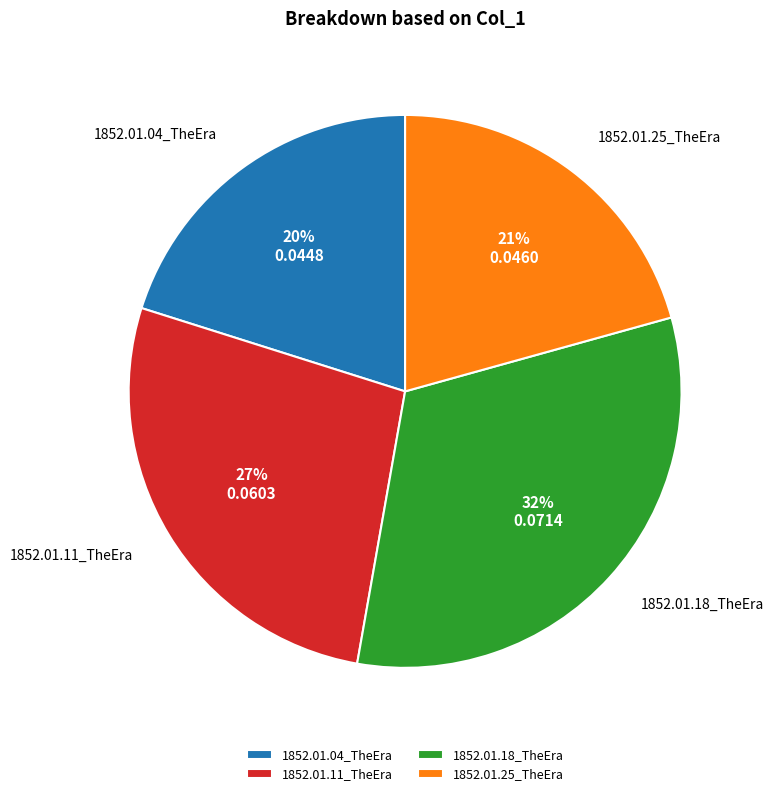

Does any single category account for the majority?

No